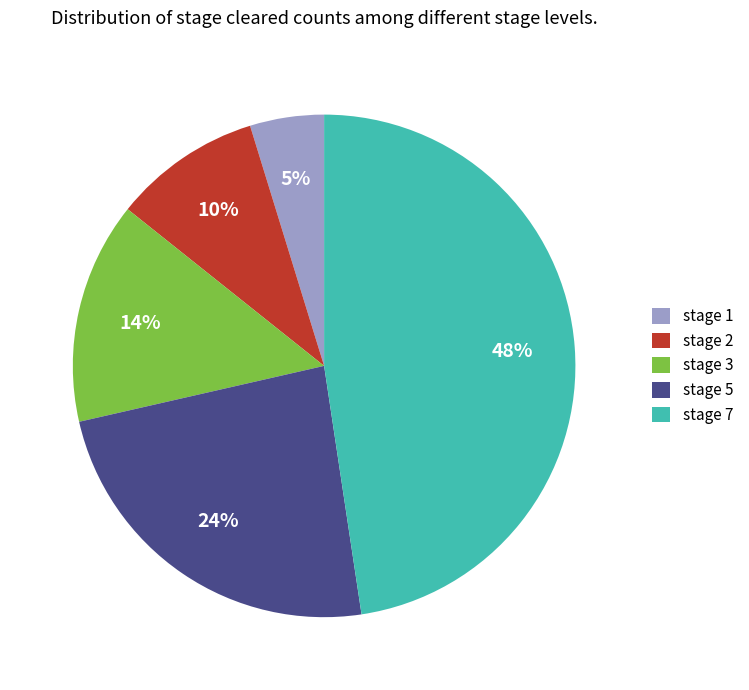

Does stage 1 represent more than half of the total?

No